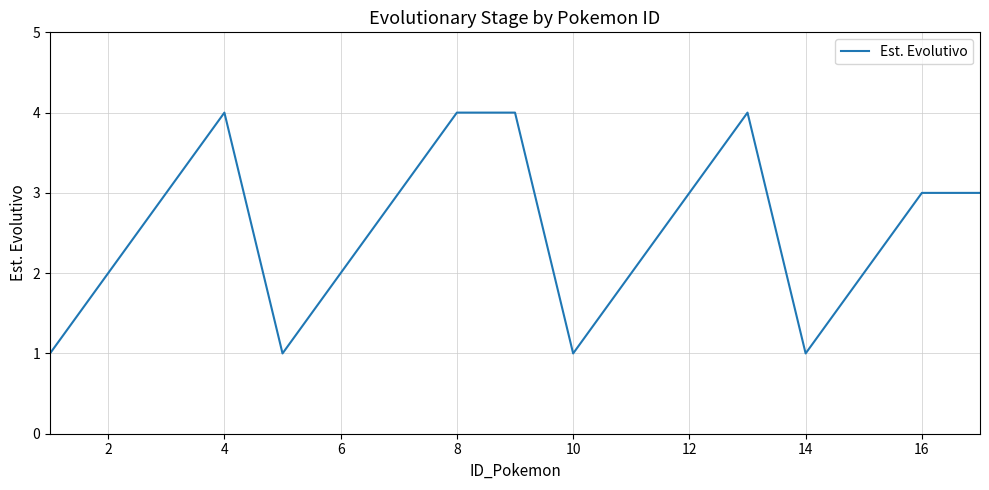

How many values are below 3?

8